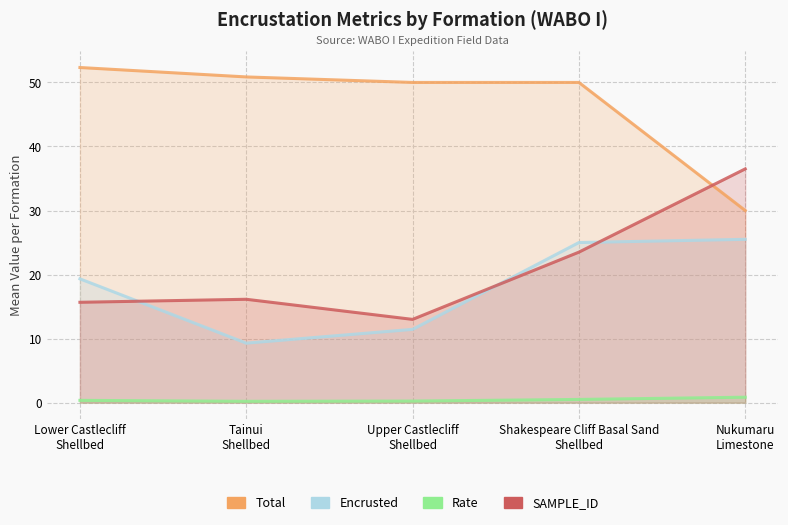

Reading right to left, transcribe all the data shown in this chart.

Total: Nukumaru
Limestone=30.0	Shakespeare Cliff Basal Sand
Shellbed=50.0	Upper Castlecliff
Shellbed=50.0	Tainui
Shellbed=50.9	Lower Castlecliff
Shellbed=52.3
Encrusted: Nukumaru
Limestone=25.5	Shakespeare Cliff Basal Sand
Shellbed=25.0	Upper Castlecliff
Shellbed=11.4	Tainui
Shellbed=9.3	Lower Castlecliff
Shellbed=19.3
Rate: Nukumaru
Limestone=0.8	Shakespeare Cliff Basal Sand
Shellbed=0.5	Upper Castlecliff
Shellbed=0.2	Tainui
Shellbed=0.2	Lower Castlecliff
Shellbed=0.4
SAMPLE_ID: Nukumaru
Limestone=36.5	Shakespeare Cliff Basal Sand
Shellbed=23.5	Upper Castlecliff
Shellbed=13.0	Tainui
Shellbed=16.1	Lower Castlecliff
Shellbed=15.7